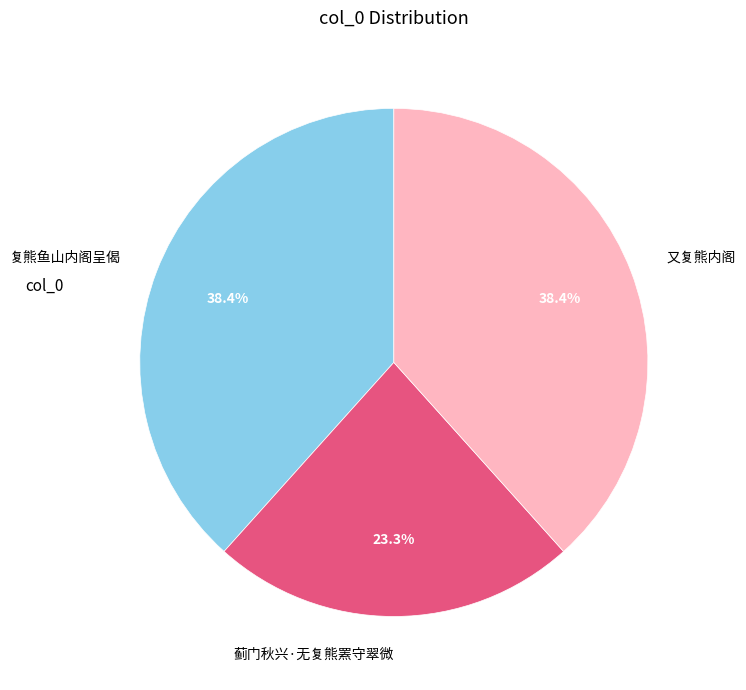

What percentage is the 又复熊内阁 slice, to the nearest percent?

38%